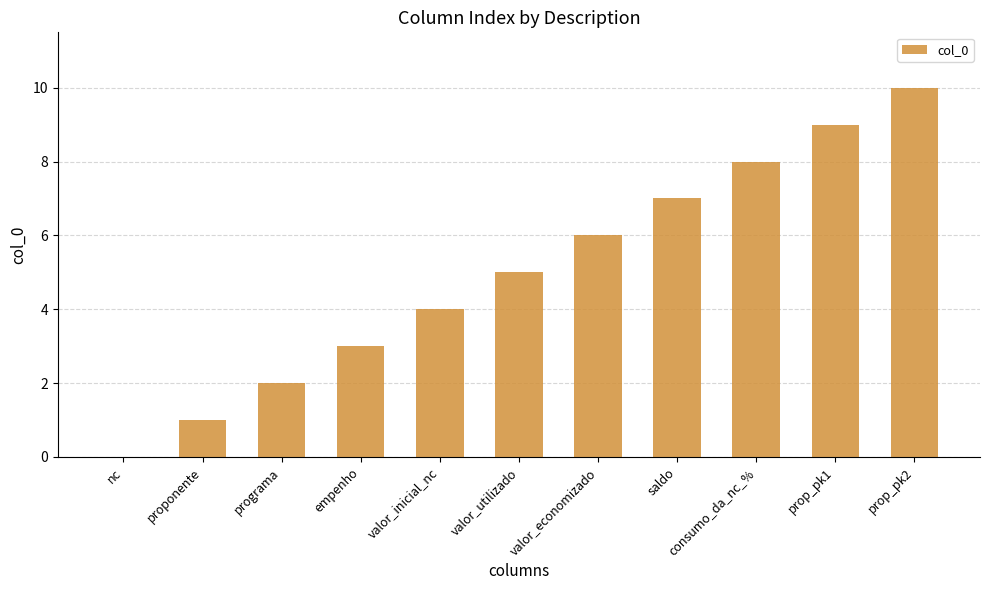

How many values are above zero?

10